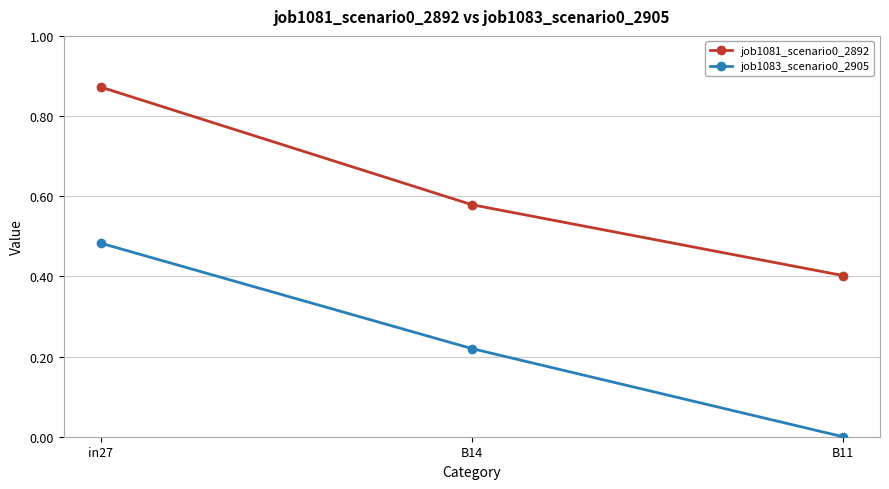

What is the label of the 1st point from the left?

in27